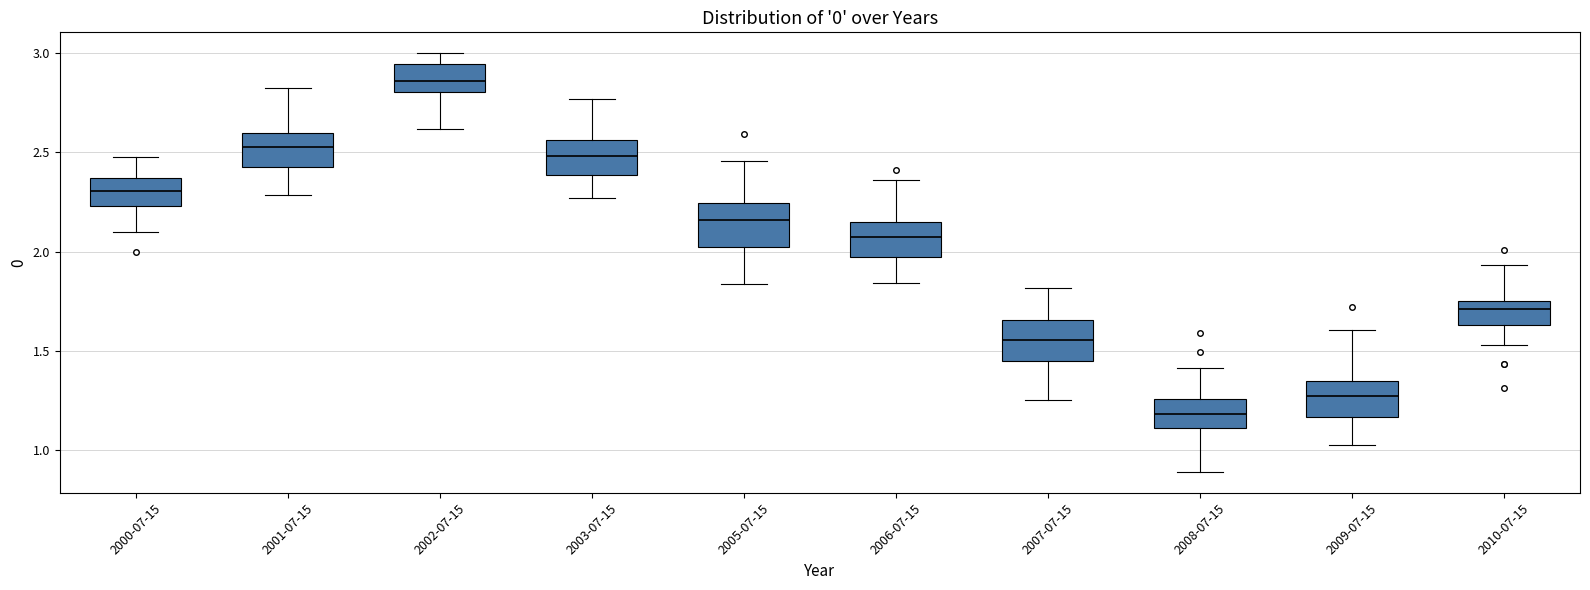

Which box has the lowest median line?

2008-07-15